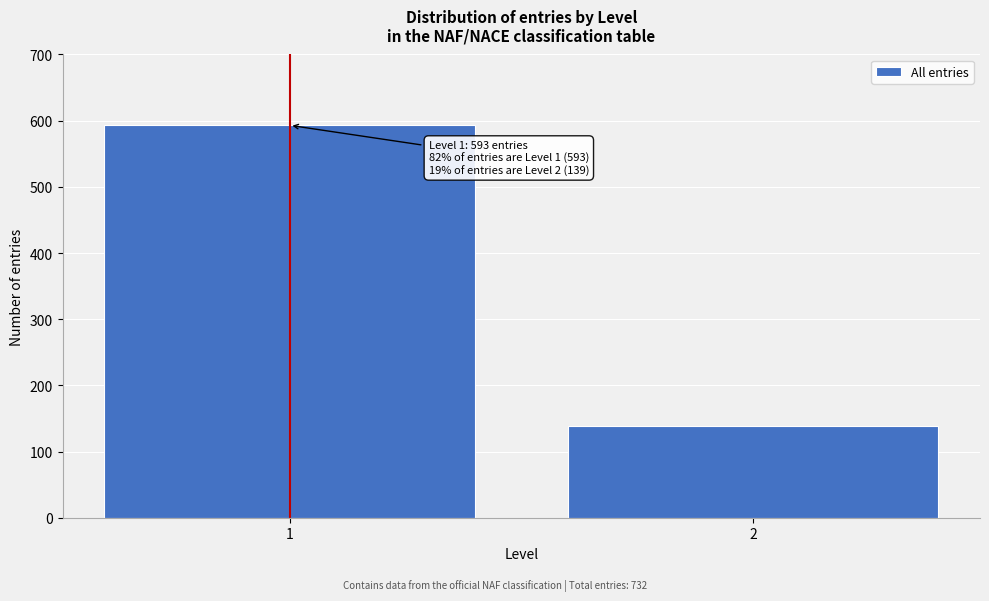

Reading left to right, extract all data points from this chart.

1=593	2=139